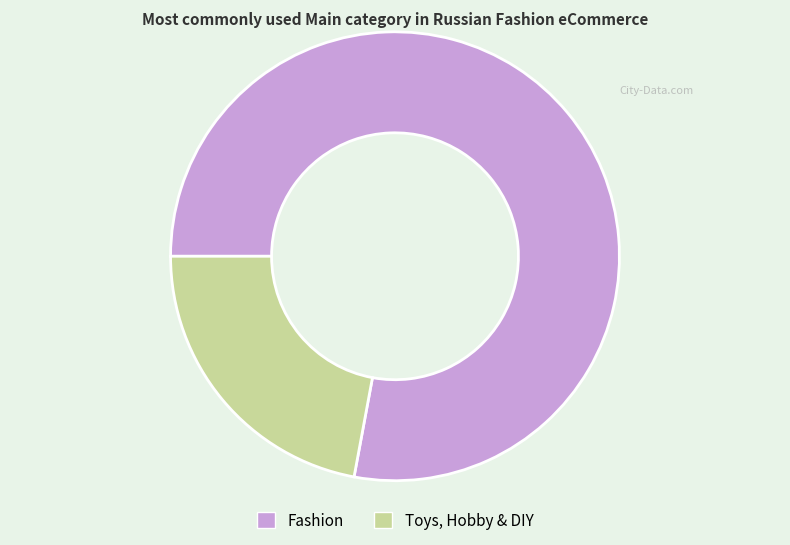

Is it true that Fashion is 68% of the pie?

False